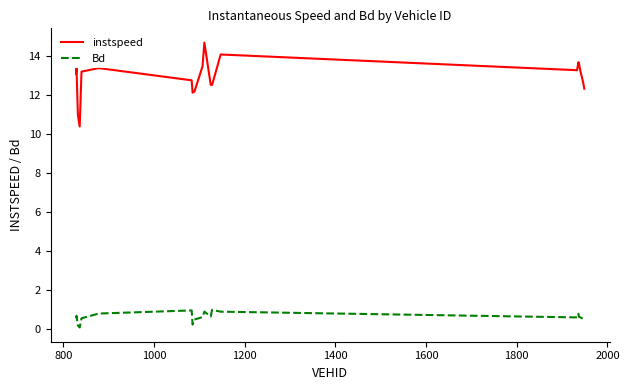

Rank the series by their average value, from lowest to highest.

Bd, instspeed